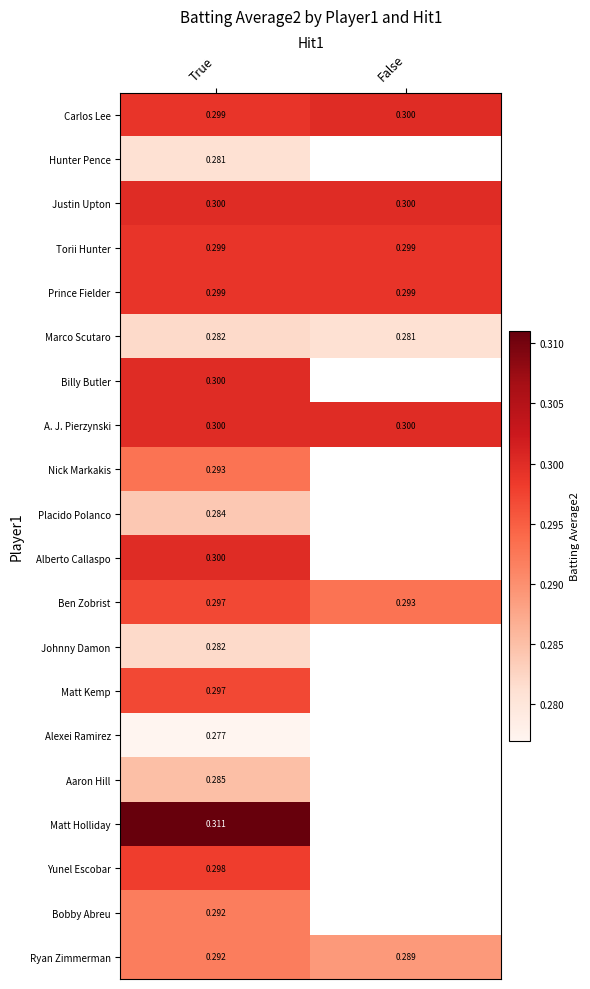

Is the value of Carlos Lee at True greater than the value of Ben Zobrist at True?

Yes